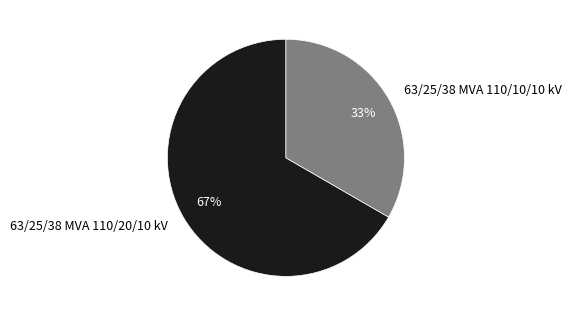

Is there any slice that represents more than half of the pie?

Yes